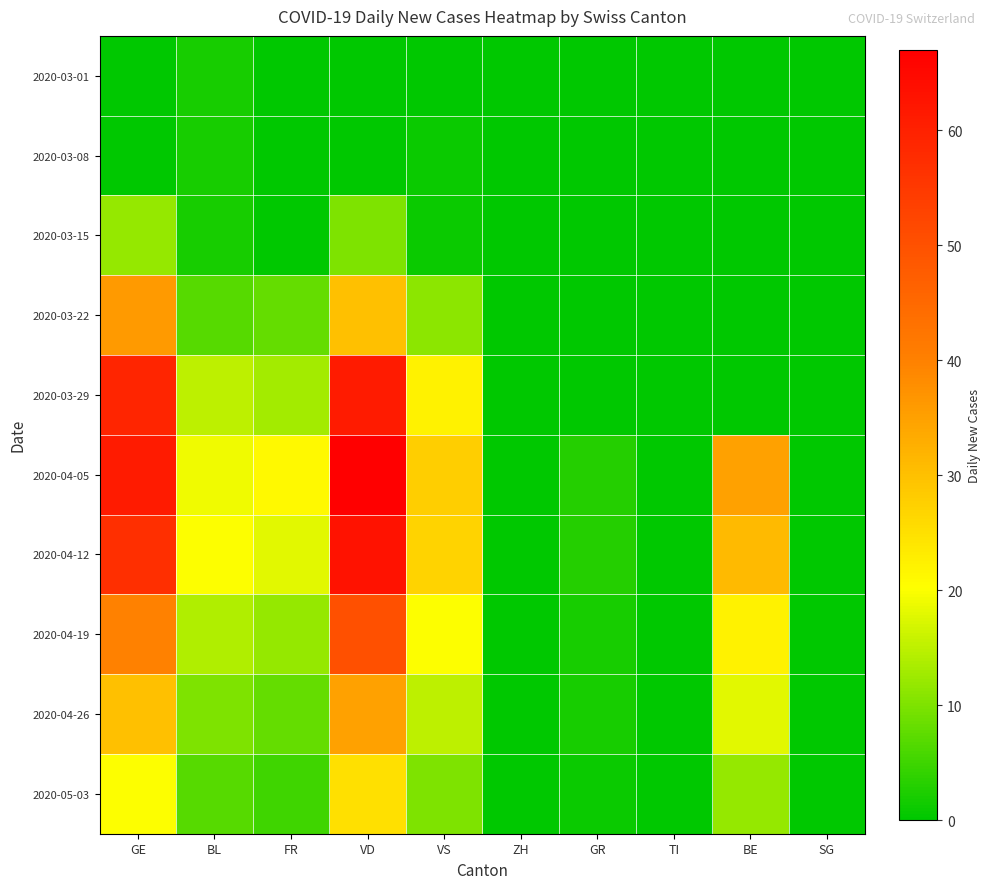

Reading left to right, what are all the values shown in this chart?

2020-03-01: GE=0	BL=2	FR=0	VD=0	VS=0	ZH=0	GR=0	TI=0	BE=0	SG=0
2020-03-08: GE=0	BL=2	FR=0	VD=0	VS=1	ZH=0	GR=0	TI=0	BE=0	SG=0
2020-03-15: GE=12	BL=2	FR=0	VD=10	VS=1	ZH=0	GR=0	TI=0	BE=0	SG=0
2020-03-22: GE=36	BL=7	FR=8	VD=30	VS=11	ZH=0	GR=0	TI=0	BE=0	SG=0
2020-03-29: GE=59	BL=15	FR=13	VD=61	VS=22	ZH=0	GR=0	TI=0	BE=0	SG=0
2020-04-05: GE=61	BL=19	FR=21	VD=67	VS=28	ZH=0	GR=3	TI=0	BE=35	SG=0
2020-04-12: GE=57	BL=20	FR=18	VD=63	VS=27	ZH=0	GR=3	TI=0	BE=31	SG=0
2020-04-19: GE=40	BL=14	FR=12	VD=50	VS=20	ZH=0	GR=2	TI=0	BE=22	SG=0
2020-04-26: GE=30	BL=10	FR=8	VD=35	VS=15	ZH=0	GR=2	TI=0	BE=18	SG=0
2020-05-03: GE=20	BL=7	FR=5	VD=25	VS=10	ZH=0	GR=1	TI=0	BE=12	SG=0